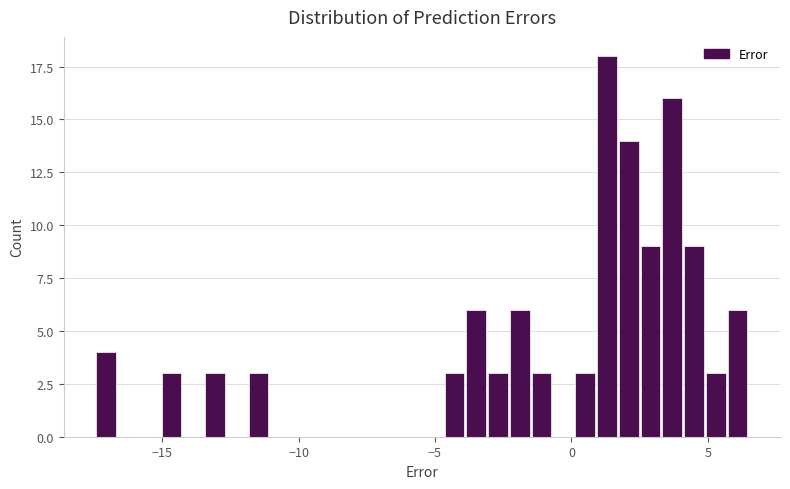

Around what value on the x-axis is the tallest bar? Give the approximate position of its centre, as read against the axis.

1.5